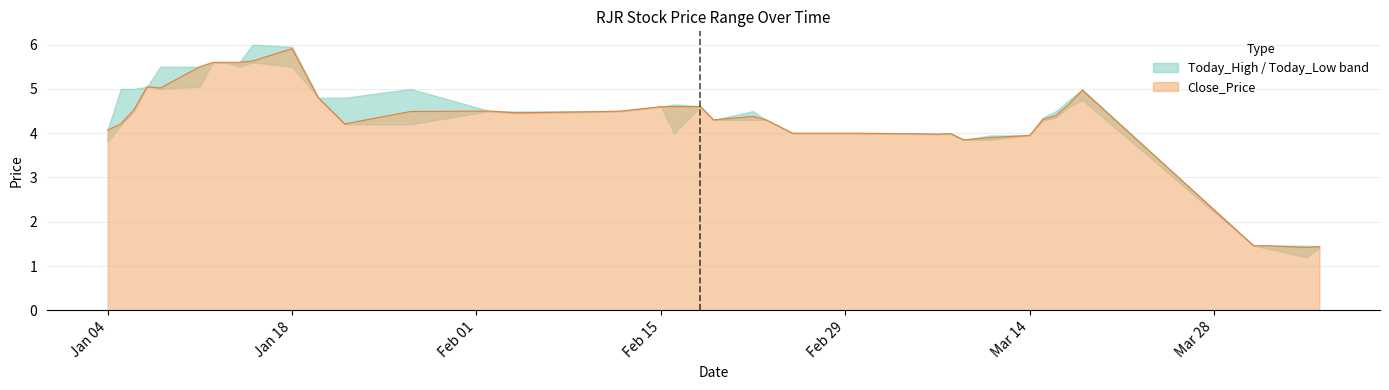

Reading left to right, extract all data points from this chart.

Today_High: 2016-01-04=4.1	2016-01-05=5.0	2016-01-06=5.0	2016-01-07=5.0	2016-01-08=5.5	2016-01-11=5.5	2016-01-12=5.6	2016-01-13=5.6	2016-01-14=5.6	2016-01-15=6.0	2016-01-18=6.0	2016-01-20=4.8	2016-01-22=4.8	2016-01-27=5.0	2016-02-02=4.5	2016-02-04=4.5	2016-02-11=4.5	2016-02-12=4.5	2016-02-15=4.6	2016-02-16=4.7	2016-02-18=4.6	2016-02-19=4.3	2016-02-22=4.5	2016-02-23=4.3	2016-02-25=4.0	2016-02-29=4.0	2016-03-01=4.0	2016-03-07=4.0	2016-03-08=4.0	2016-03-09=3.9	2016-03-11=4.0	2016-03-14=4.0	2016-03-15=4.3	2016-03-16=4.5	2016-03-17=4.8	2016-03-18=5.0	2016-03-31=1.5	2016-04-01=1.5	2016-04-04=1.5	2016-04-05=1.4
Close_Price: 2016-01-04=4.1	2016-01-05=4.2	2016-01-06=4.5	2016-01-07=5.0	2016-01-08=5.0	2016-01-11=5.5	2016-01-12=5.6	2016-01-13=5.6	2016-01-14=5.6	2016-01-15=5.6	2016-01-18=5.9	2016-01-20=4.8	2016-01-22=4.2	2016-01-27=4.5	2016-02-02=4.5	2016-02-04=4.5	2016-02-11=4.5	2016-02-12=4.5	2016-02-15=4.6	2016-02-16=4.6	2016-02-18=4.6	2016-02-19=4.3	2016-02-22=4.4	2016-02-23=4.3	2016-02-25=4.0	2016-02-29=4.0	2016-03-01=4.0	2016-03-07=4.0	2016-03-08=4.0	2016-03-09=3.9	2016-03-11=3.9	2016-03-14=4.0	2016-03-15=4.3	2016-03-16=4.4	2016-03-17=4.7	2016-03-18=5.0	2016-03-31=1.5	2016-04-01=1.5	2016-04-04=1.4	2016-04-05=1.4
Today_Low: 2016-01-04=3.8	2016-01-05=4.2	2016-01-06=4.5	2016-01-07=5.0	2016-01-08=5.0	2016-01-11=5.0	2016-01-12=5.6	2016-01-13=5.6	2016-01-14=5.5	2016-01-15=5.6	2016-01-18=5.5	2016-01-20=4.8	2016-01-22=4.2	2016-01-27=4.2	2016-02-02=4.5	2016-02-04=4.5	2016-02-11=4.5	2016-02-12=4.5	2016-02-15=4.6	2016-02-16=4.0	2016-02-18=4.6	2016-02-19=4.3	2016-02-22=4.3	2016-02-23=4.3	2016-02-25=4.0	2016-02-29=4.0	2016-03-01=4.0	2016-03-07=4.0	2016-03-08=4.0	2016-03-09=3.9	2016-03-11=3.9	2016-03-14=4.0	2016-03-15=4.3	2016-03-16=4.3	2016-03-17=4.6	2016-03-18=4.8	2016-03-31=1.5	2016-04-01=1.4	2016-04-04=1.2	2016-04-05=1.4